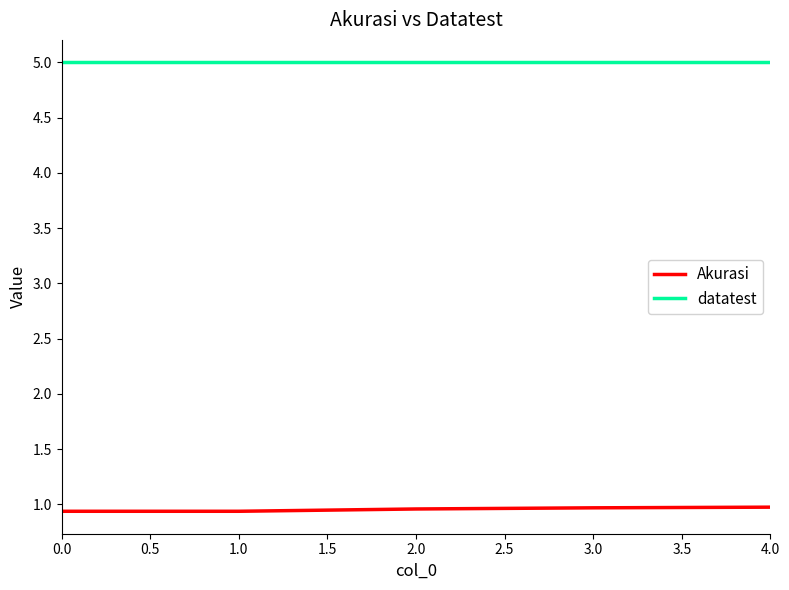

What position from the left is 3.0?

4